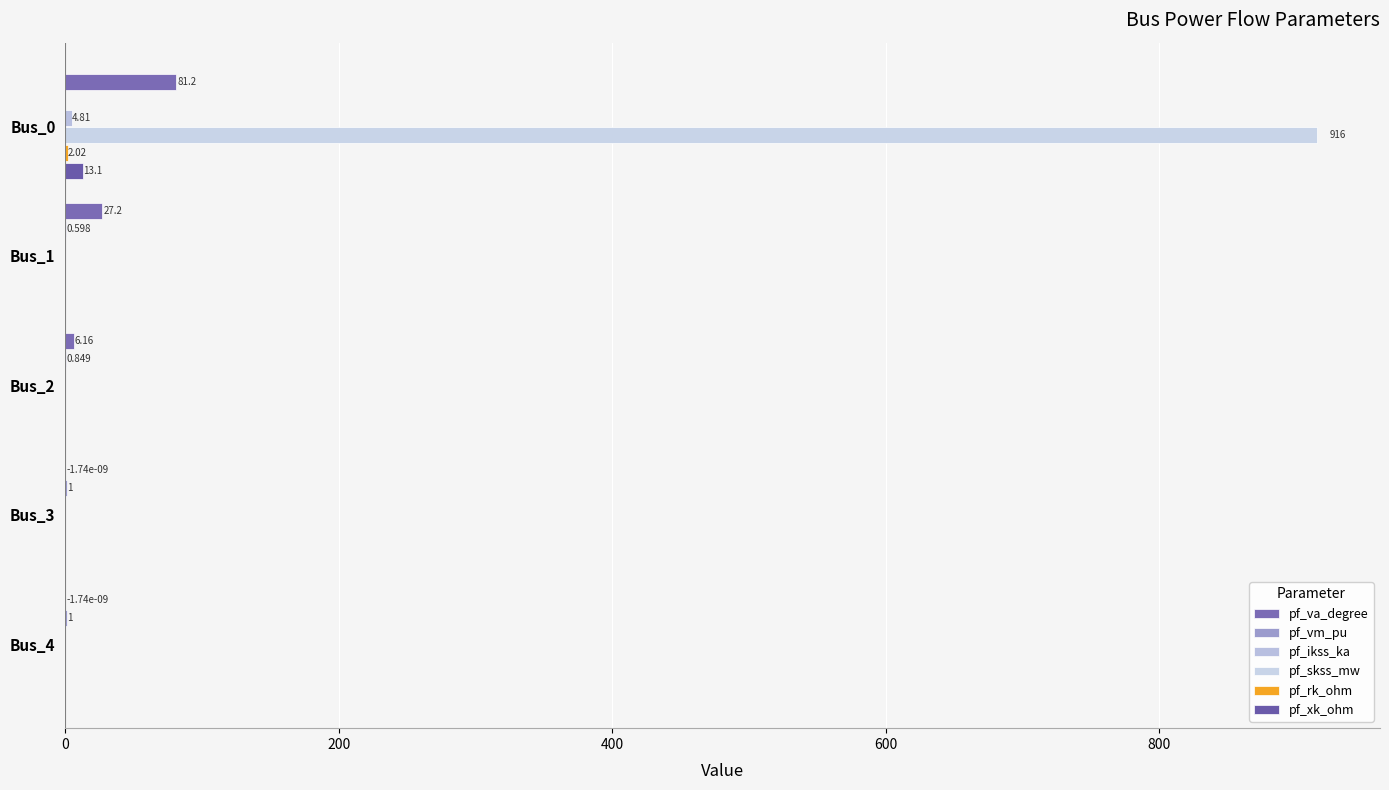

Rank the series by their maximum value, from lowest to highest.

pf_vm_pu, pf_rk_ohm, pf_ikss_ka, pf_xk_ohm, pf_va_degree, pf_skss_mw